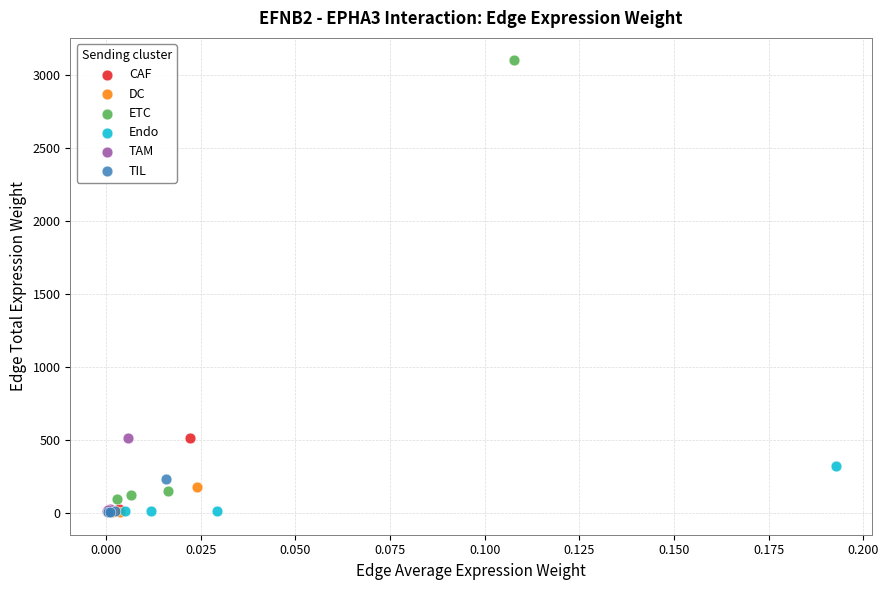

Which series contains the highest Y value?

ETC